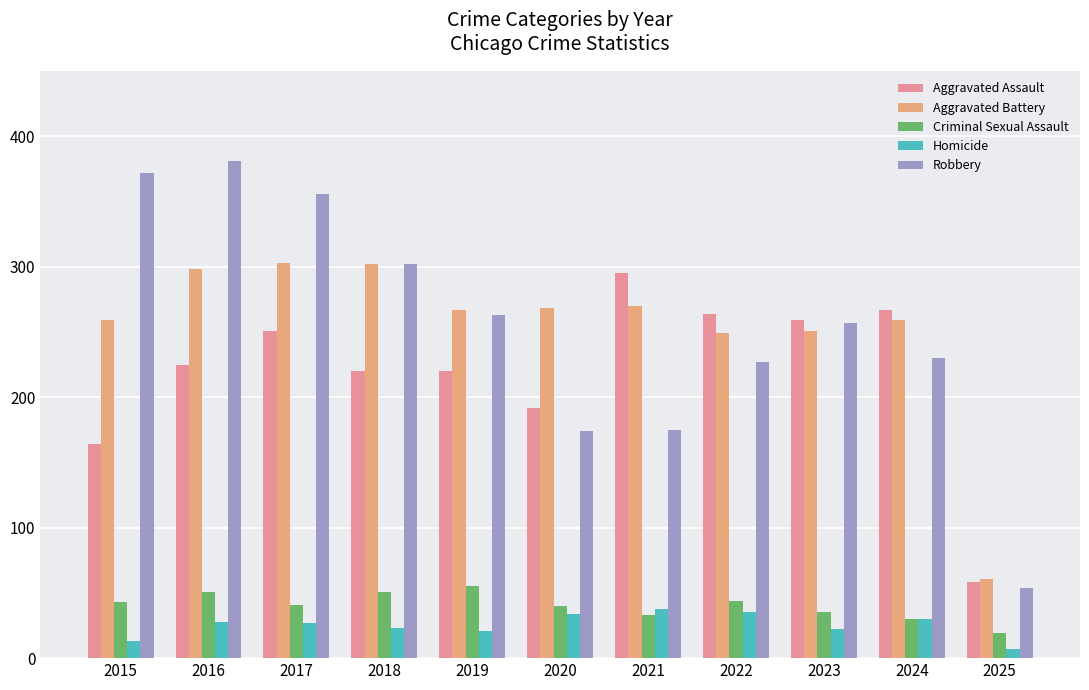

Is it true that Robbery equals 70 at 2019?

False